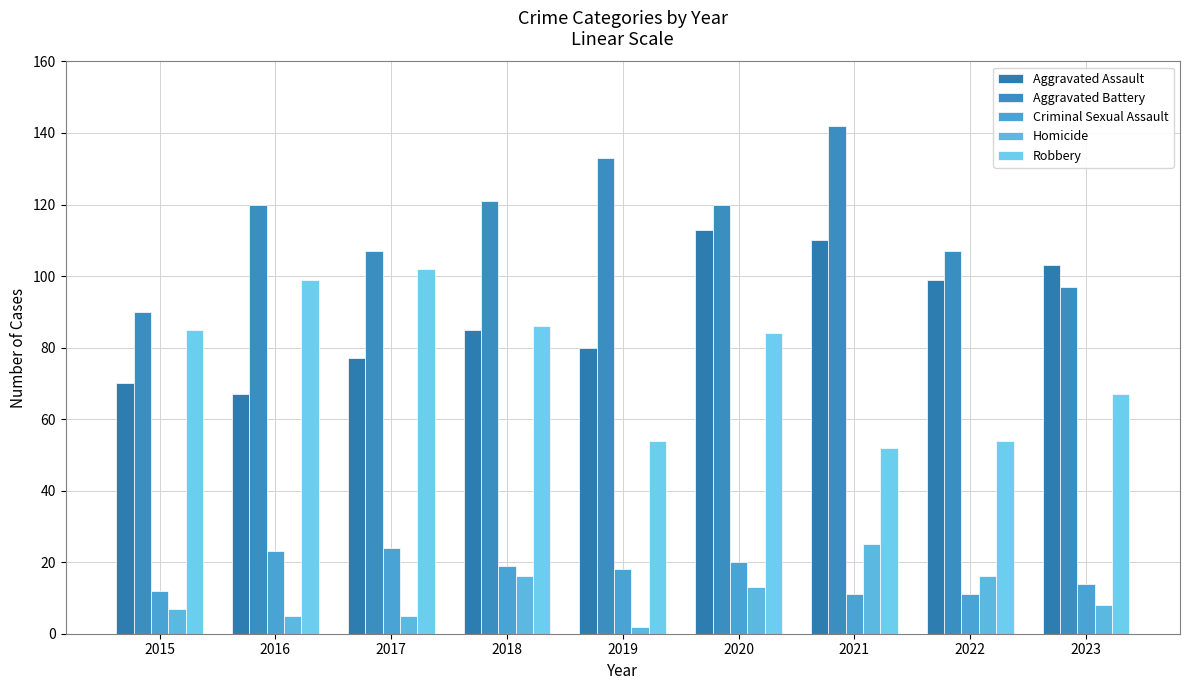

At which label does Robbery first exceed 84?

2015